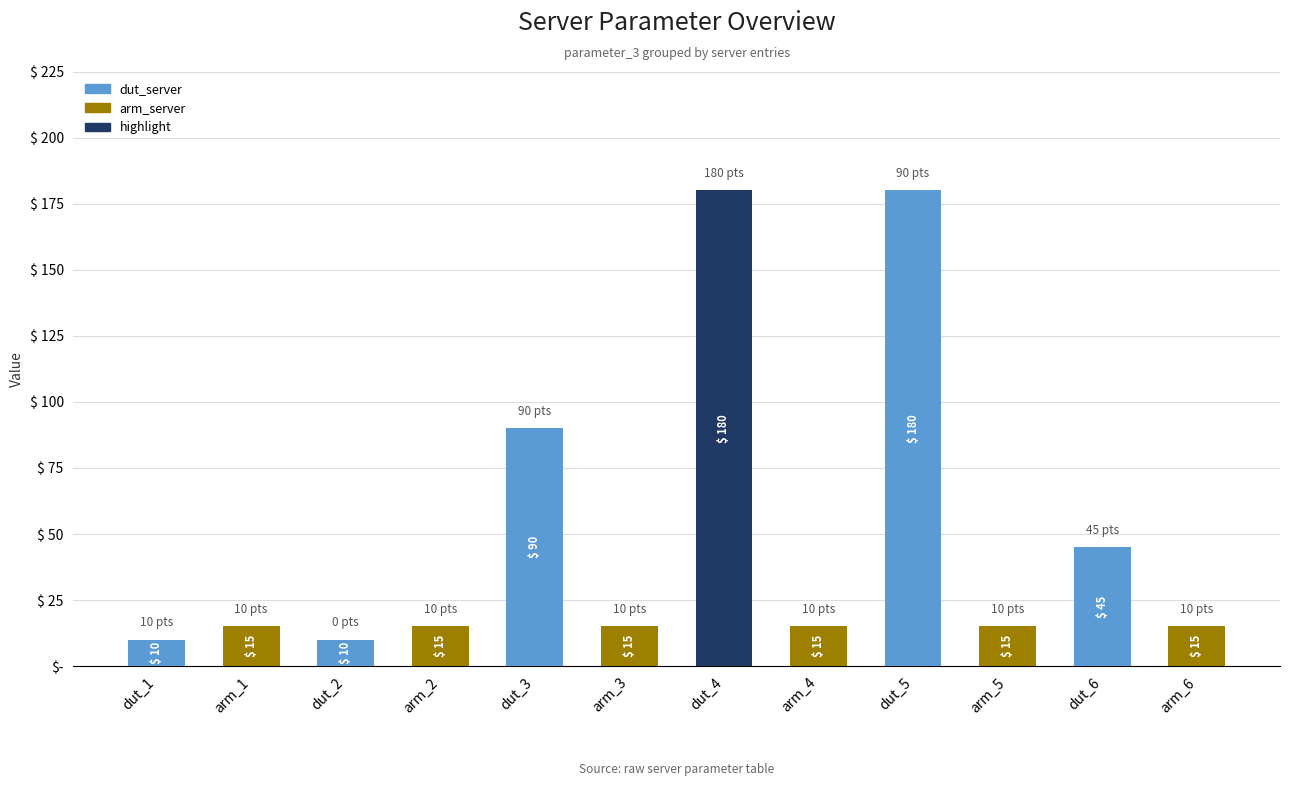

Are the bars grouped side by side (vs. stacked)?

No